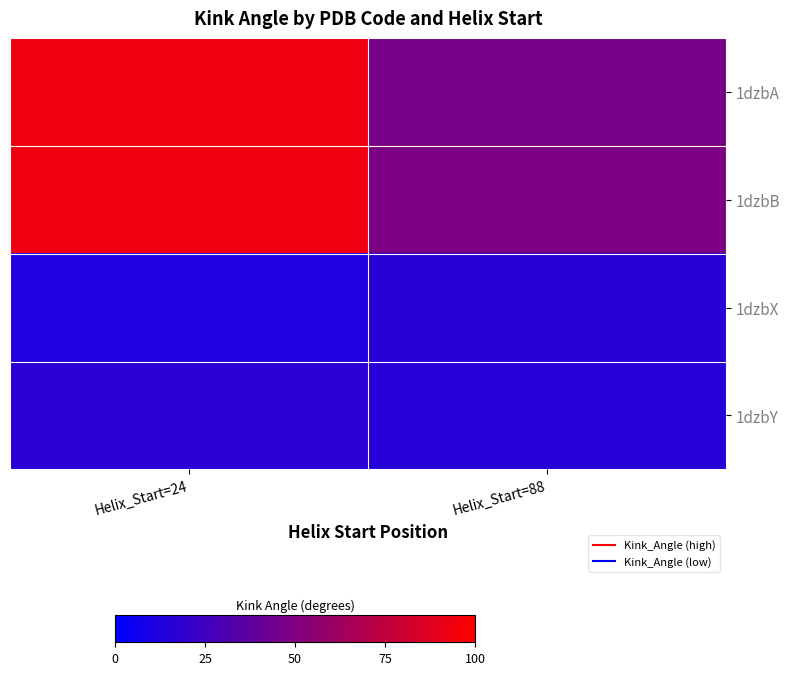

List the series in order of their peak value, highest first.

1dzbB, 1dzbA, 1dzbY, 1dzbX